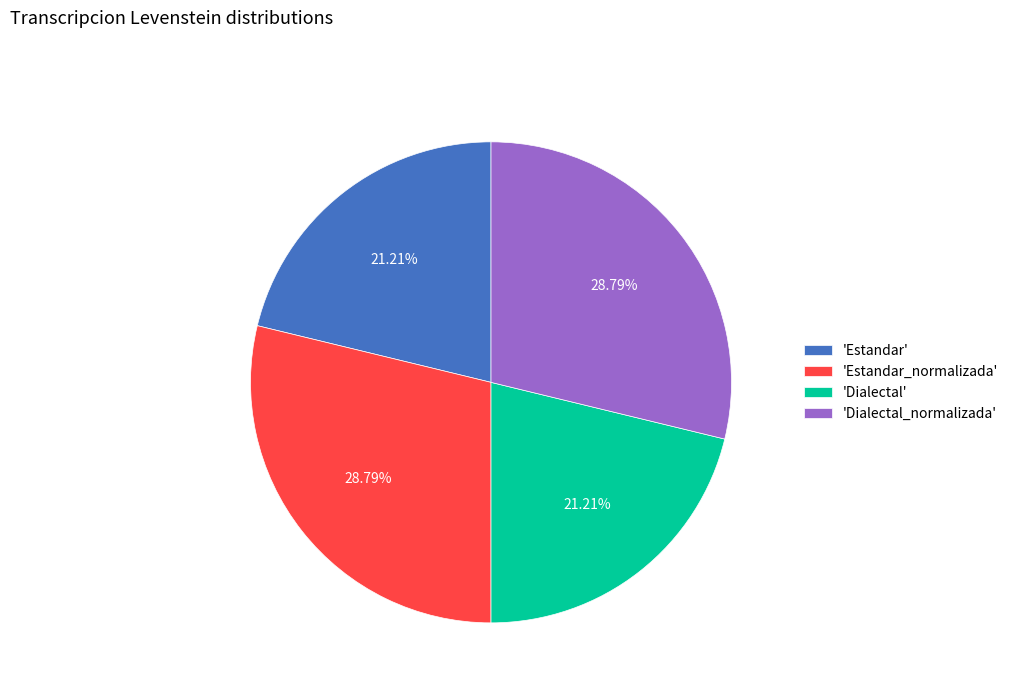

Is there any slice that represents more than half of the pie?

No